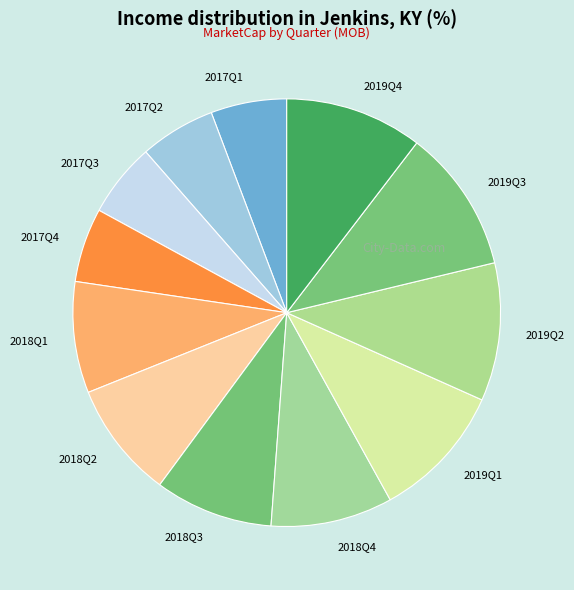

Is it true that 2019Q4 is 1% of the pie?

False